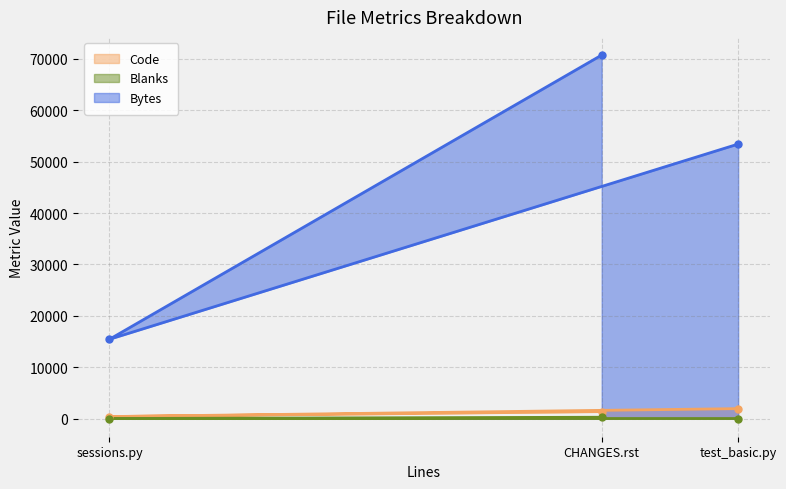

Which series has the widest spread of values?

Bytes